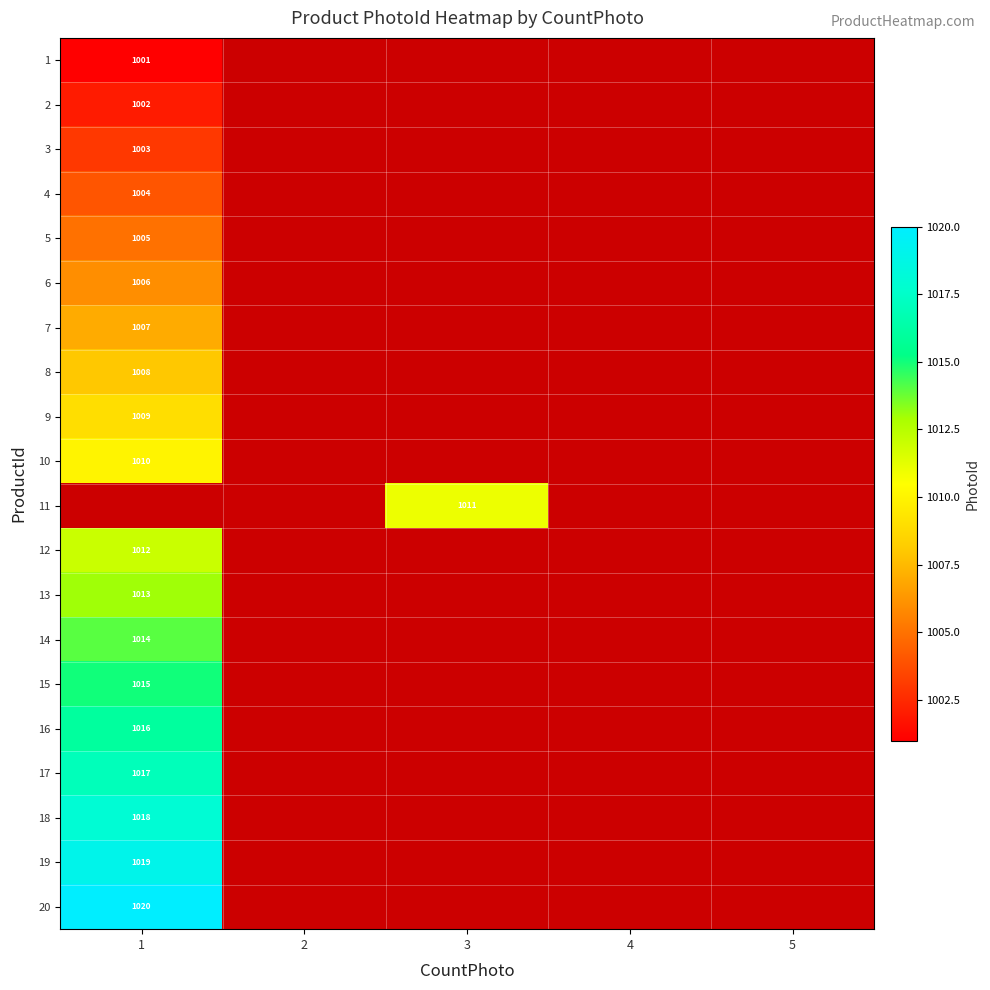

True or false: 8 has a value of 1008 at 1.

True